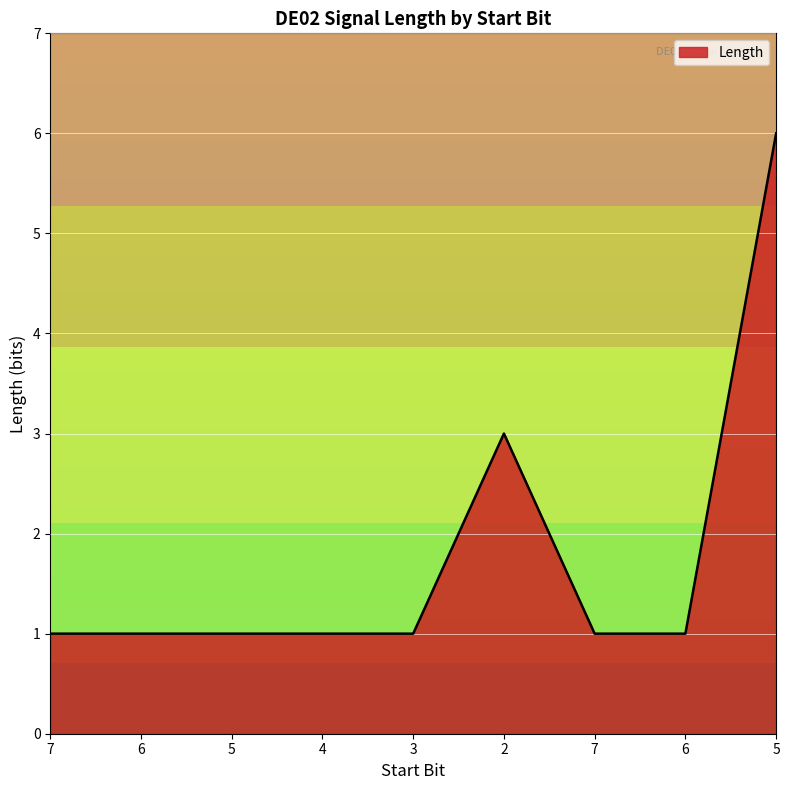

How many lines are shown in the chart?

1